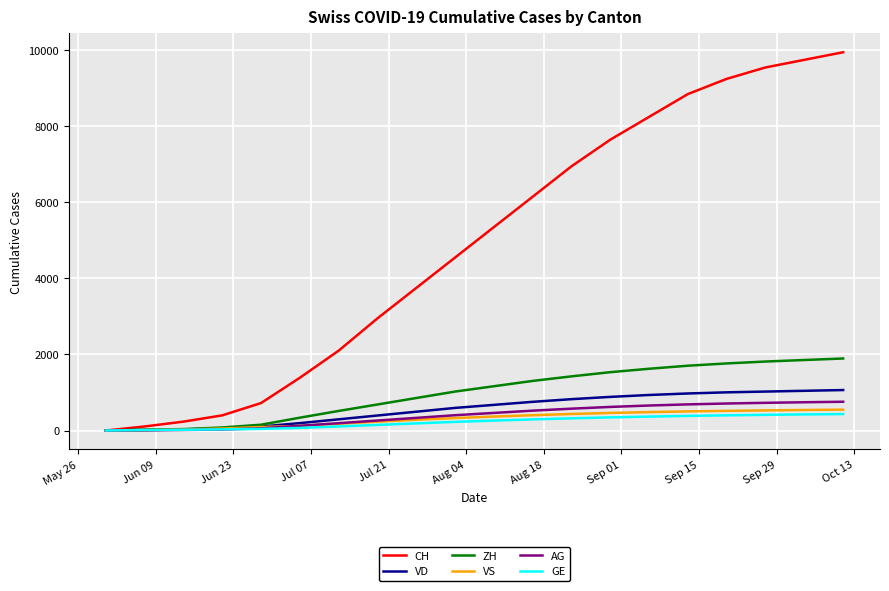

Which series has the largest total across all categories?

CH